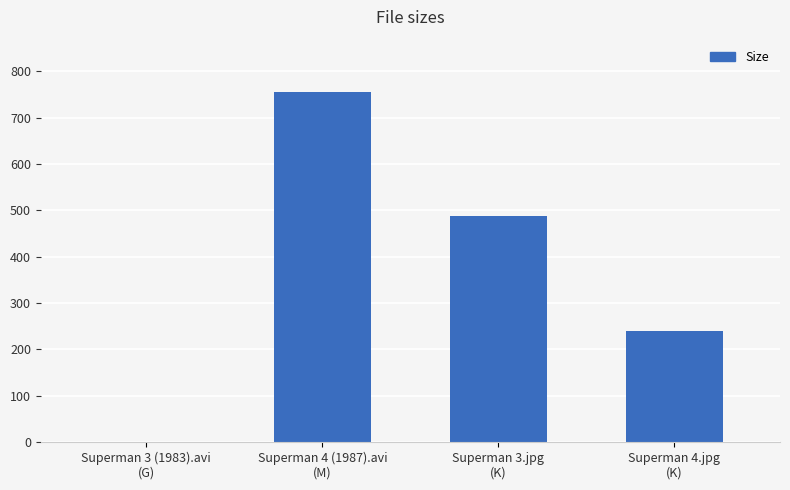

Count the number of data series in this chart.

1